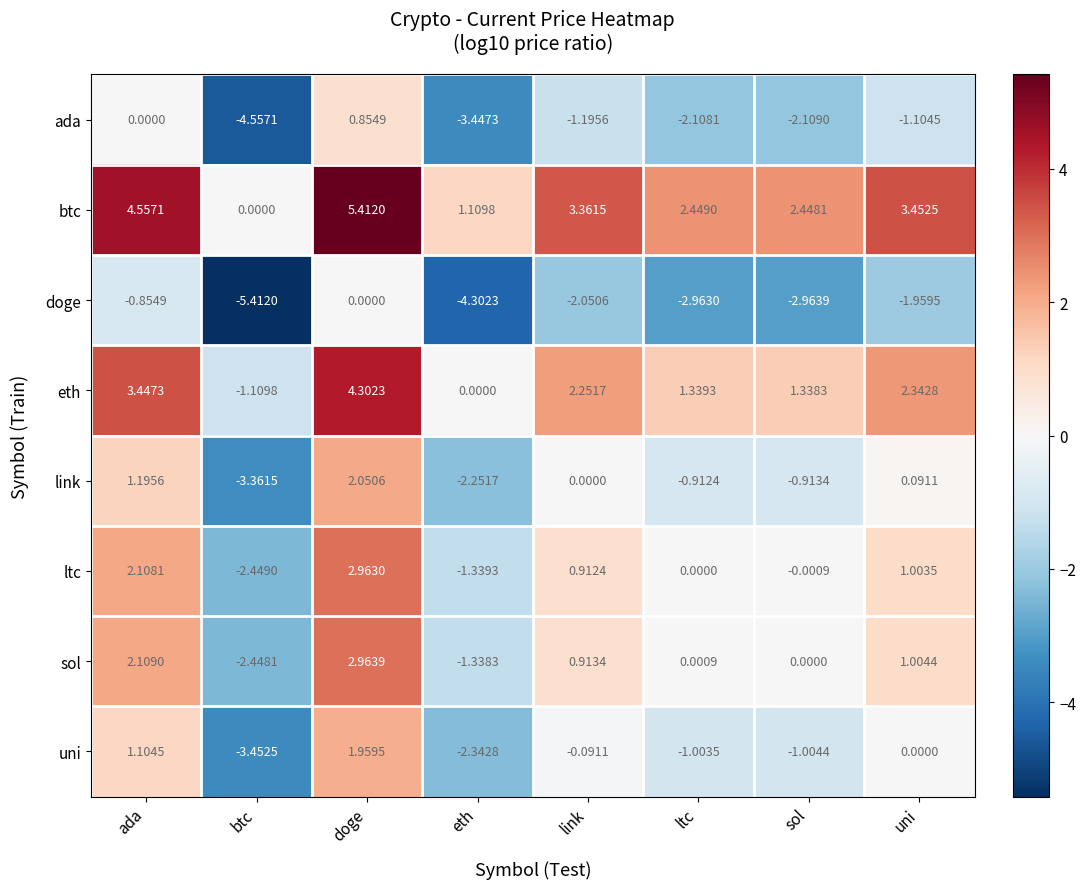

Rank the series at link from lowest to highest value.

doge, ada, uni, link, ltc, sol, eth, btc